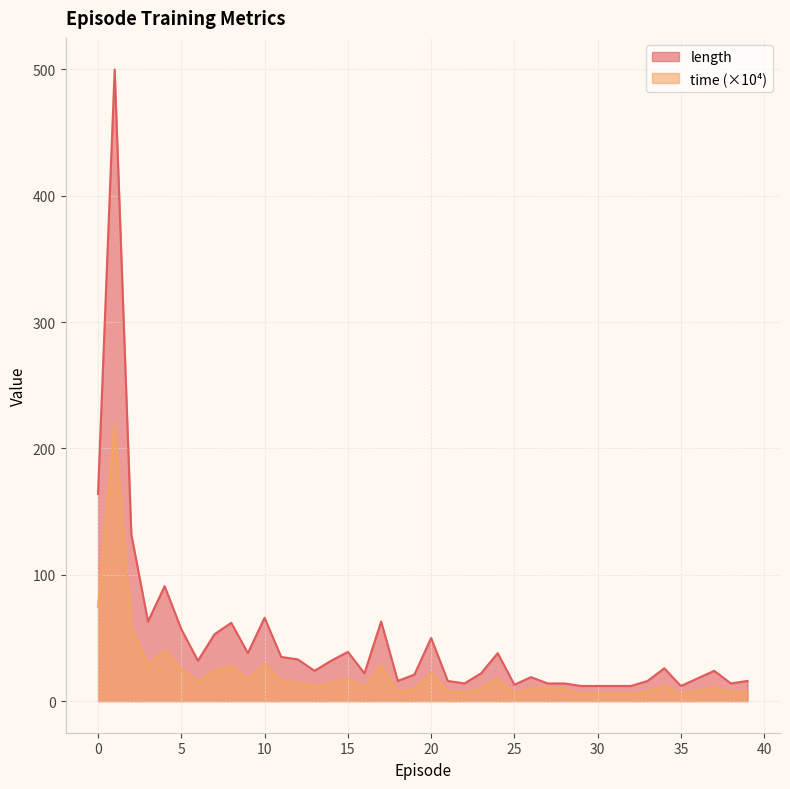

At how many categories does at least one series exceed 415?

1